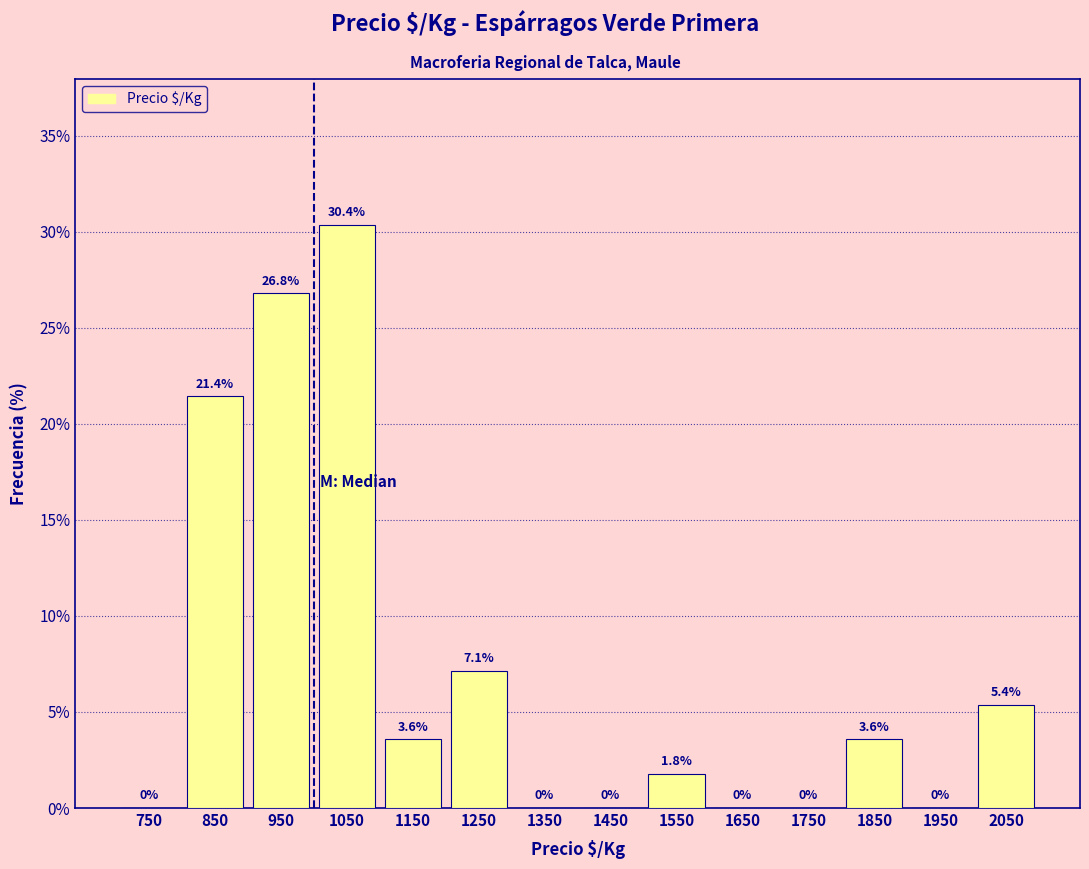

Over which range of the x-axis is the bar tallest?

1000 to 1100